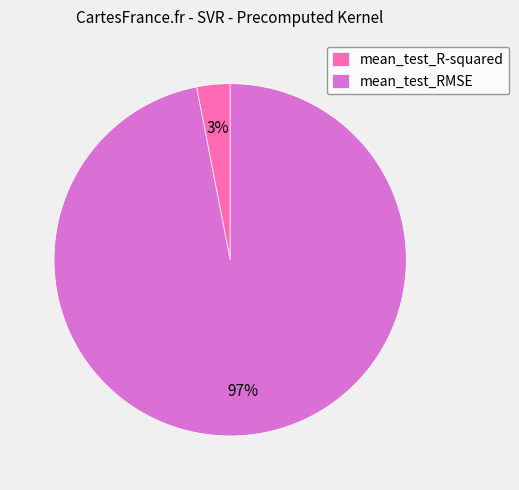

What is the largest slice in the pie chart?

mean_test_RMSE